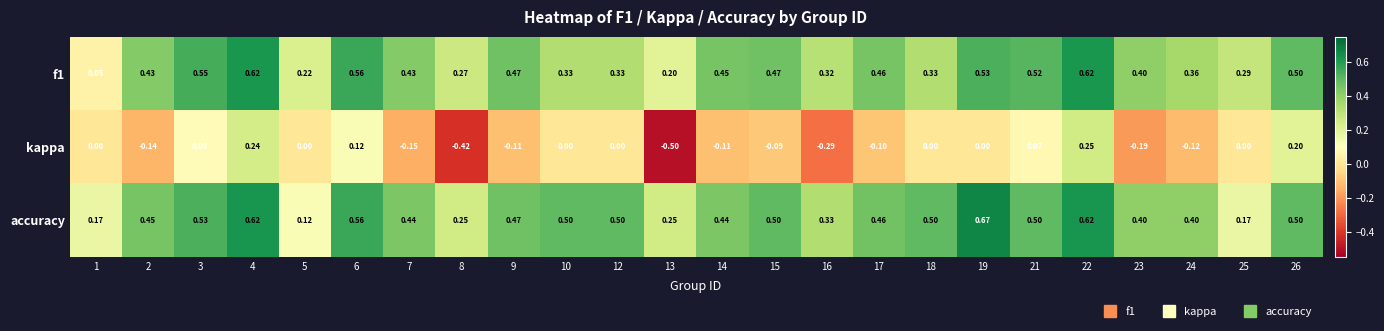

Which series has the widest spread of values?

kappa